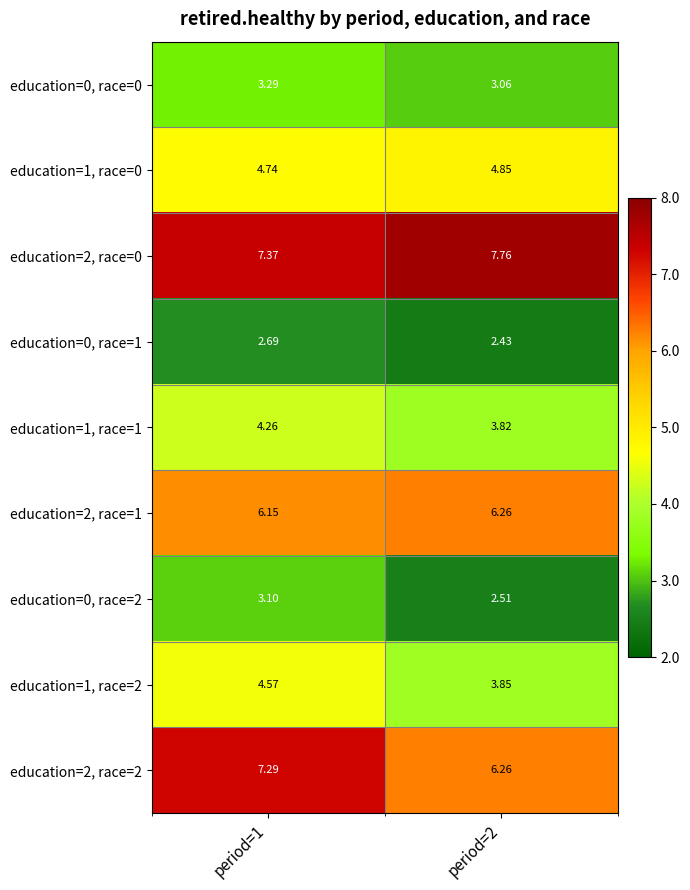

Is the value of education=2, race=1 at period=1 greater than the value of education=1, race=2 at period=1?

Yes